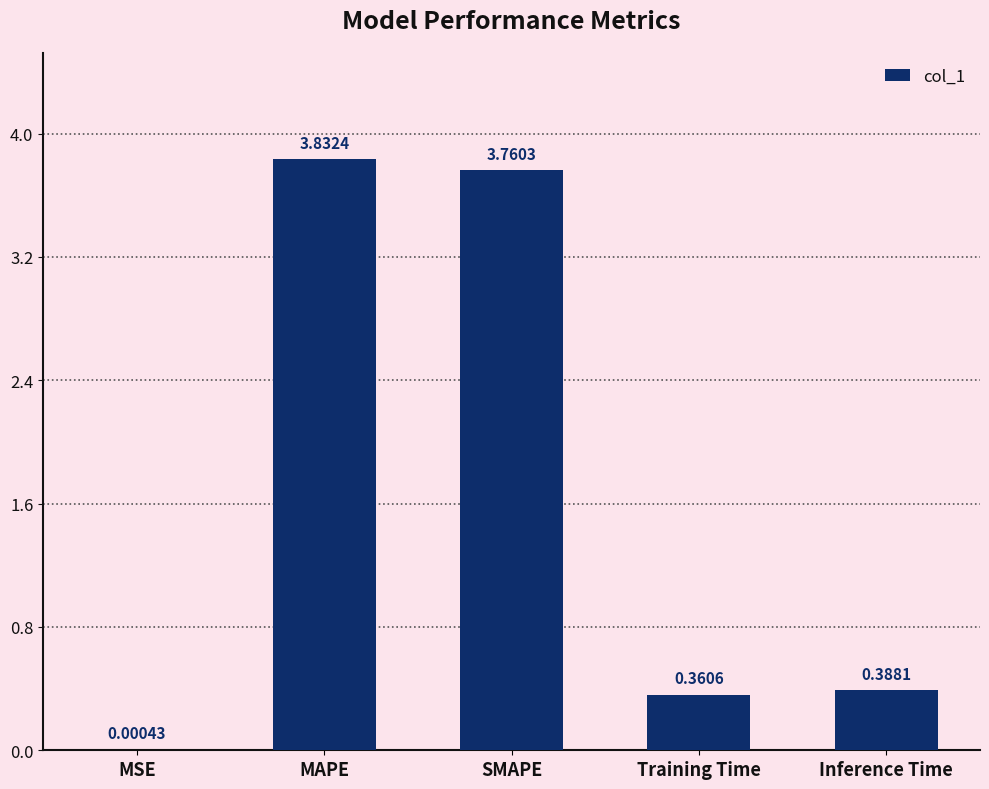

Does the chart contain stacked bars?

No